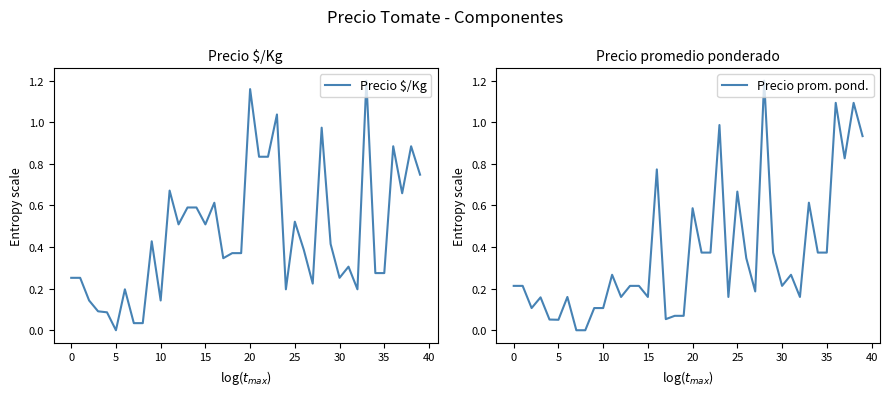

Which series has the largest range (max minus min)?

Precio $/Kg